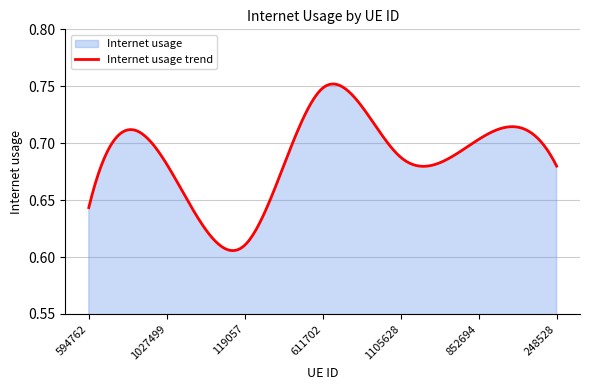

Which category has the lowest value across all series?

119057